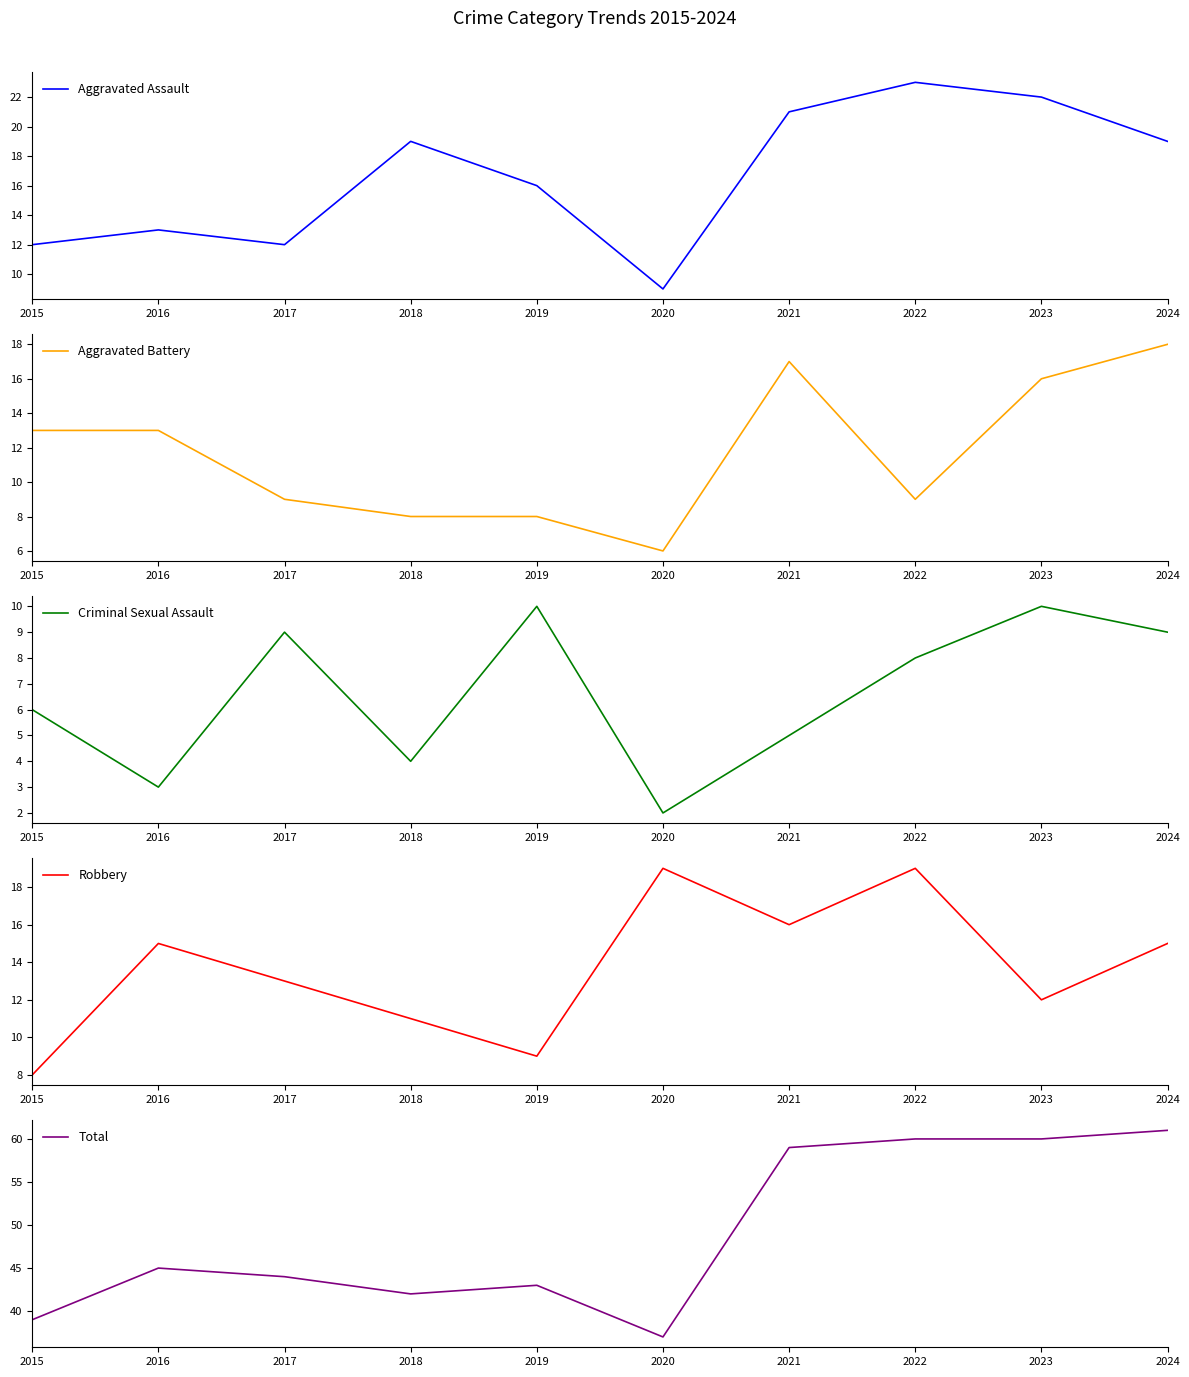

At which label is Robbery closest to 13?

2017